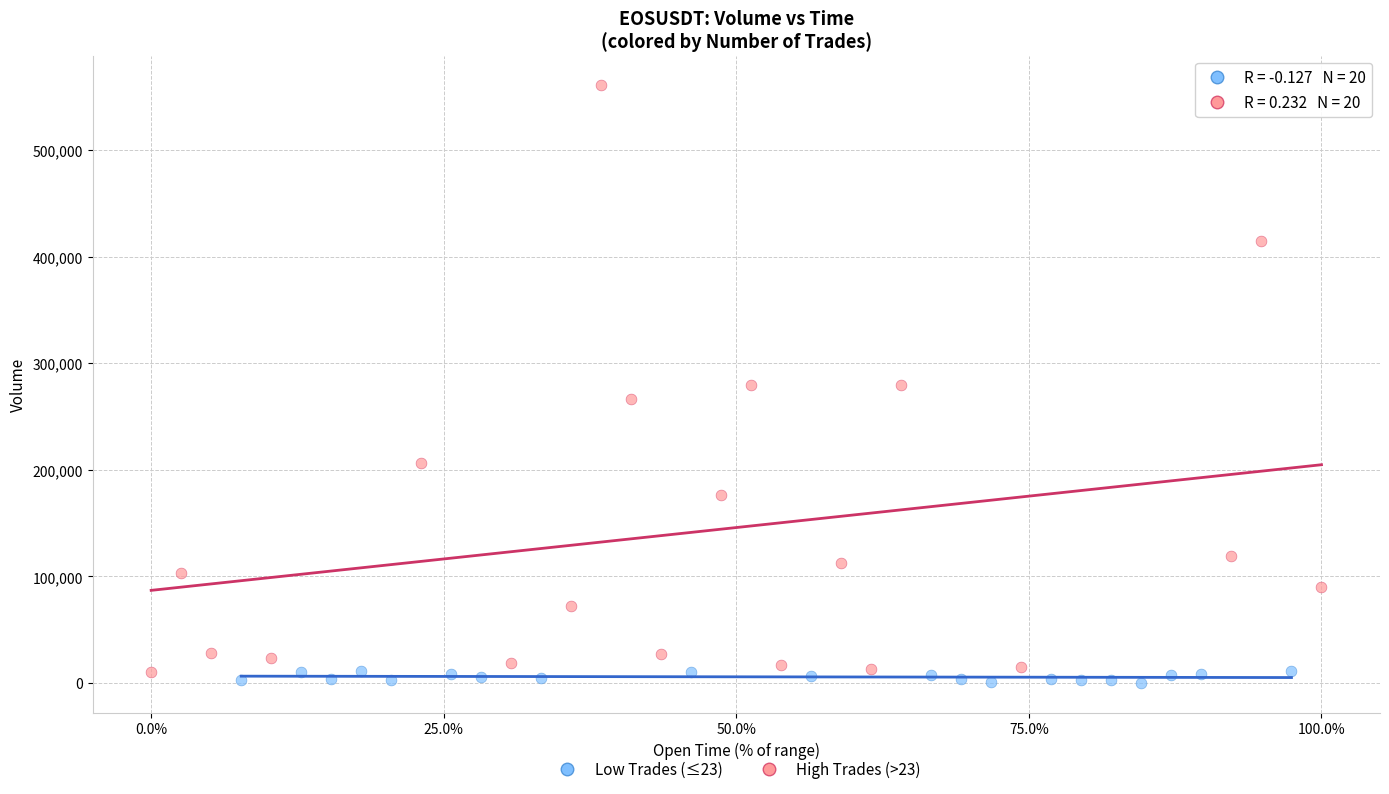

Which series has the largest Y range (max minus min)?

High Trades (>23)